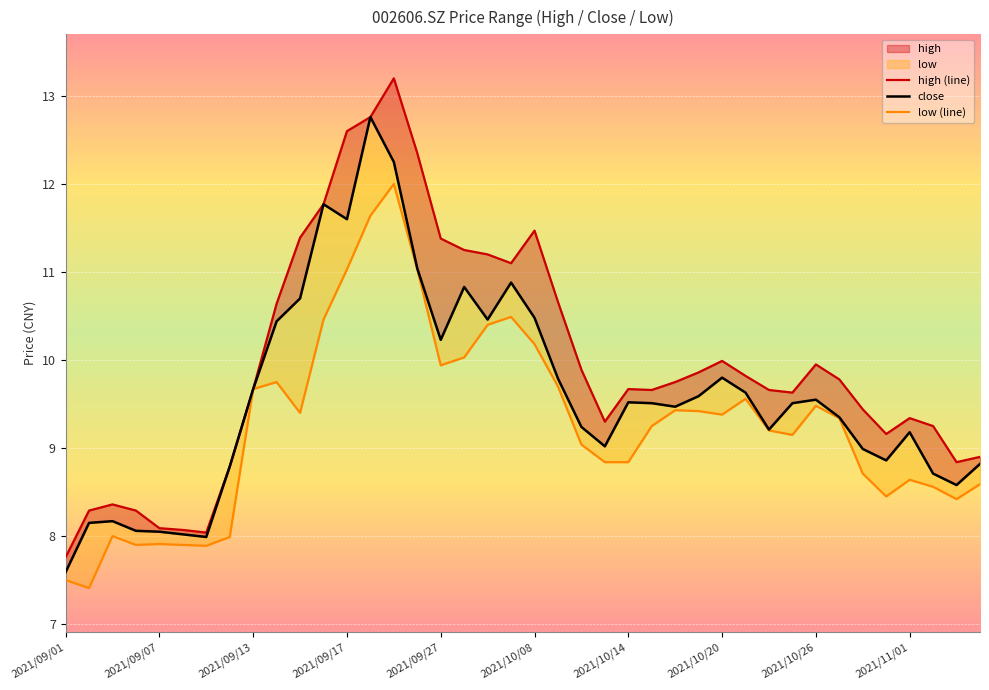

Reading left to right, what are all the values shown in this chart?

high (line): 7.8	8.3	8.4	8.3	8.1	8.1	8.0	8.8	9.7	10.6	11.4	11.8	12.6	12.8	13.2	12.3	11.4	11.2	11.2	11.1	11.5	10.7	9.9	9.3	9.7	9.7	9.8	9.9	10.0	9.8	9.7	9.6	9.9	9.8	9.4	9.2	9.3	9.2	8.8	8.9
close: 7.6	8.2	8.2	8.1	8.1	8.0	8.0	8.8	9.7	10.4	10.7	11.8	11.6	12.8	12.2	11.0	10.2	10.8	10.5	10.9	10.5	9.8	9.2	9.0	9.5	9.5	9.5	9.6	9.8	9.6	9.2	9.5	9.6	9.3	9.0	8.9	9.2	8.7	8.6	8.8
low (line): 7.5	7.4	8.0	7.9	7.9	7.9	7.9	8.0	9.7	9.8	9.4	10.5	11.0	11.6	12.0	11.0	9.9	10.0	10.4	10.5	10.2	9.7	9.0	8.8	8.8	9.2	9.4	9.4	9.4	9.6	9.2	9.2	9.5	9.3	8.7	8.4	8.6	8.6	8.4	8.6